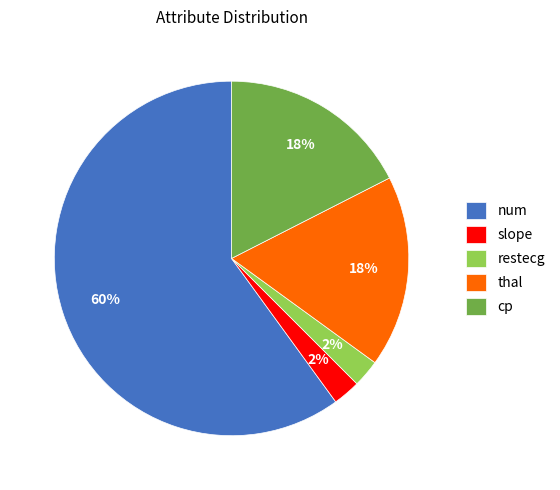

Which has a higher value, restecg or thal?

thal